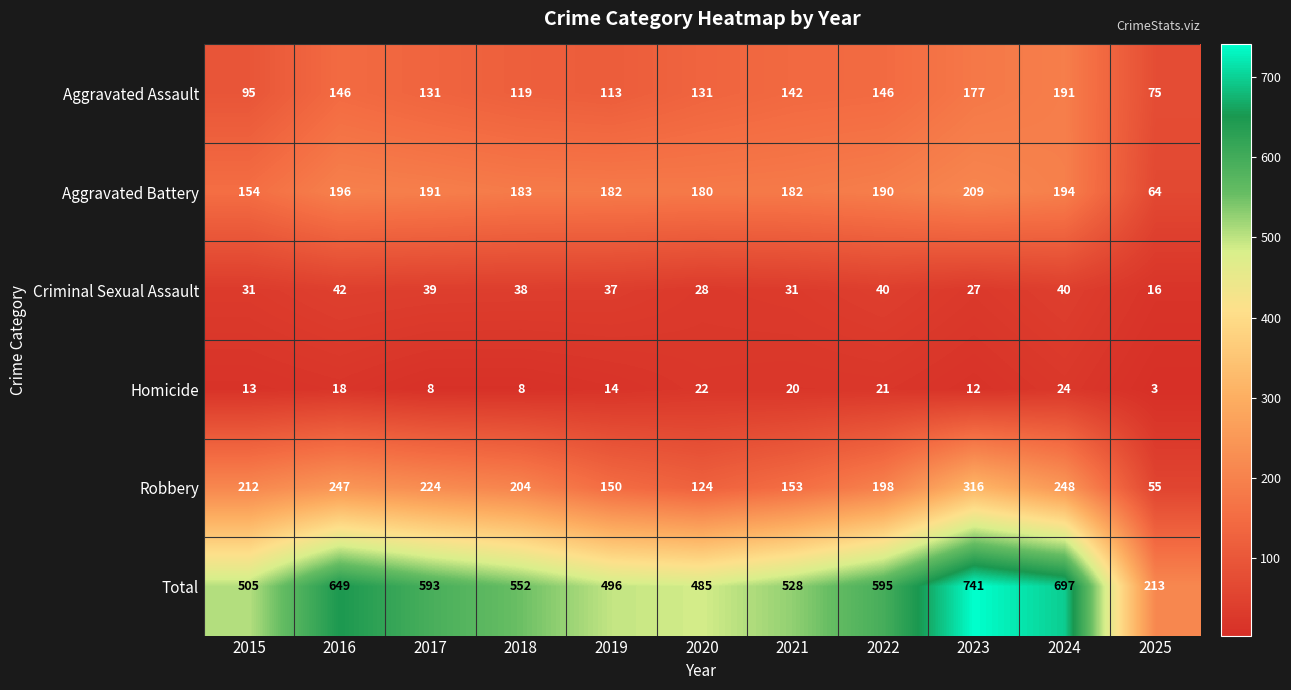

At which label does Robbery first exceed 204?

2015